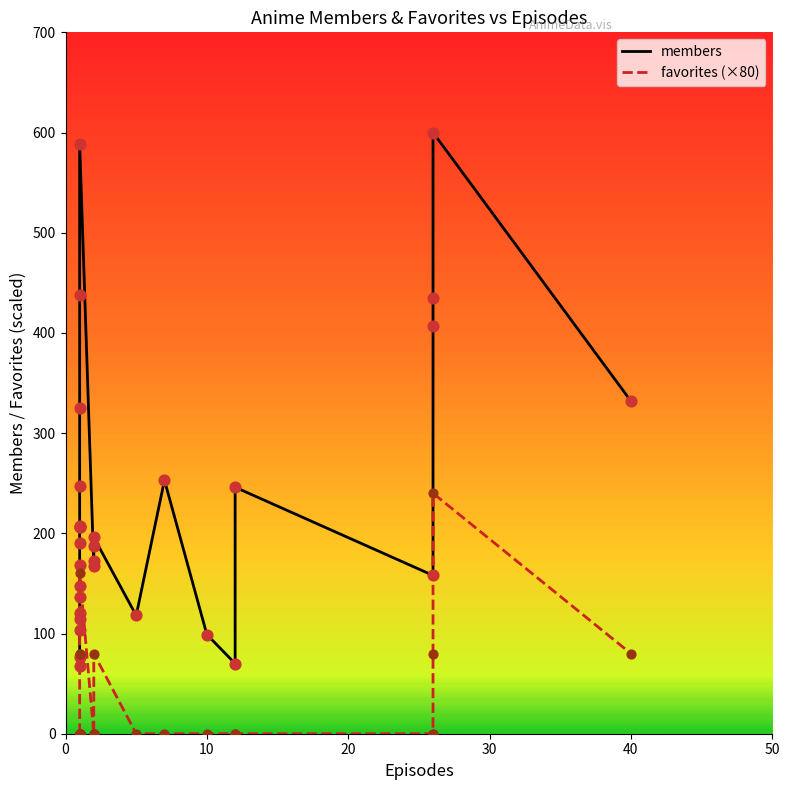

Which series has the largest total across all categories?

members